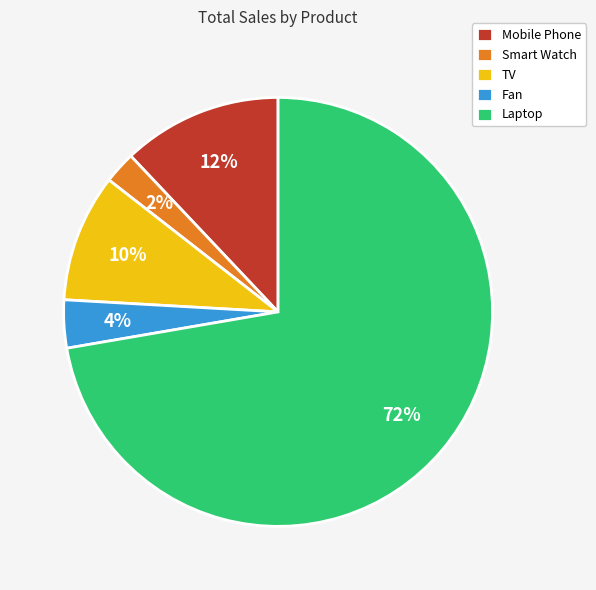

To the nearest percent, what is the difference between the largest and smallest slice percentages?

70%